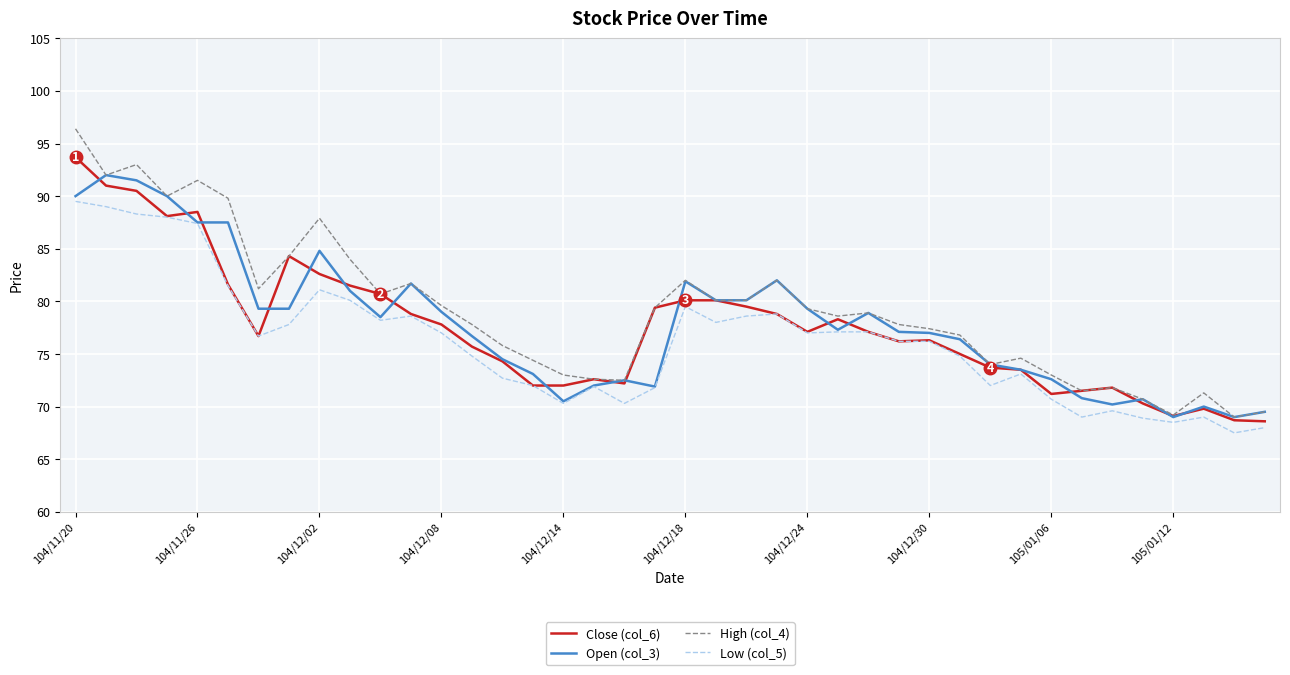

What is the maximum value shown in the chart?

96.4